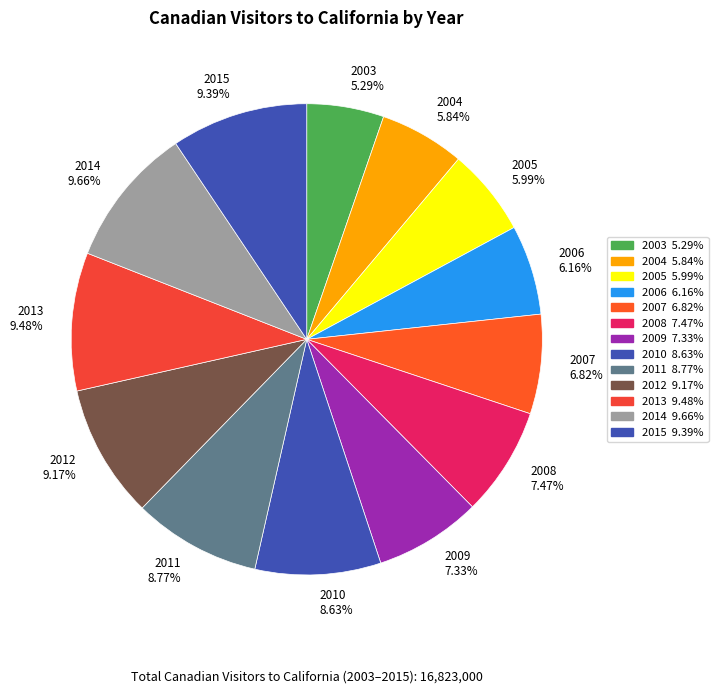

The 2012 slice represents 1% of the pie. True or false?

False